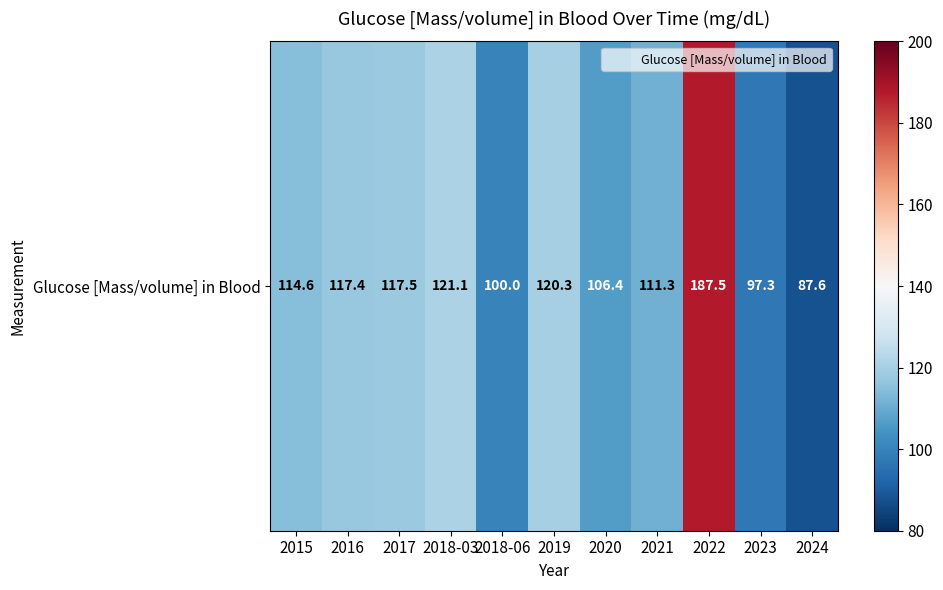

Rank the categories by value from lowest to highest.

2024, 2023, 2018-06, 2020, 2021, 2015, 2016, 2017, 2019, 2018-03, 2022